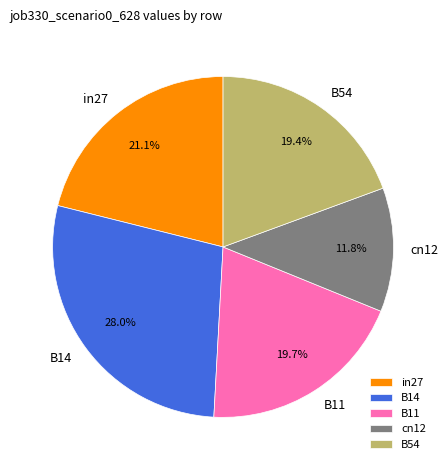

Is there any slice that represents more than half of the pie?

No